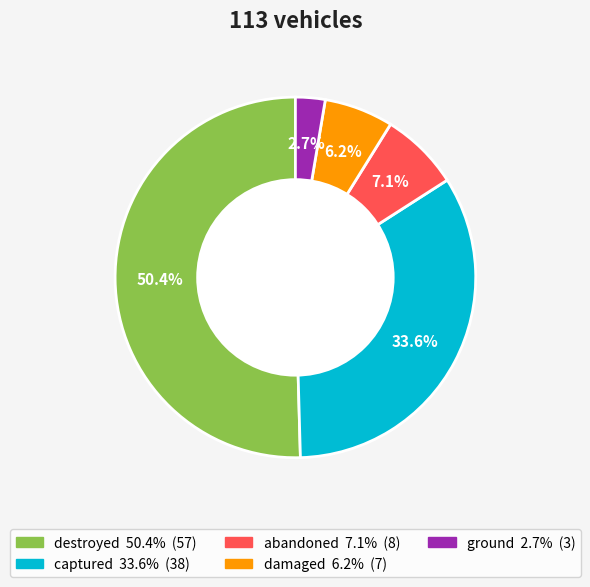

True or false: damaged accounts for 6% of the total.

True